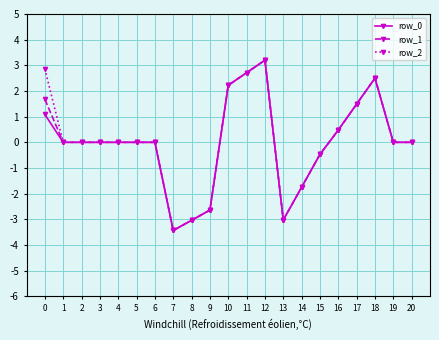

The value of row_1 at 12 is 4.2. True or false?

False